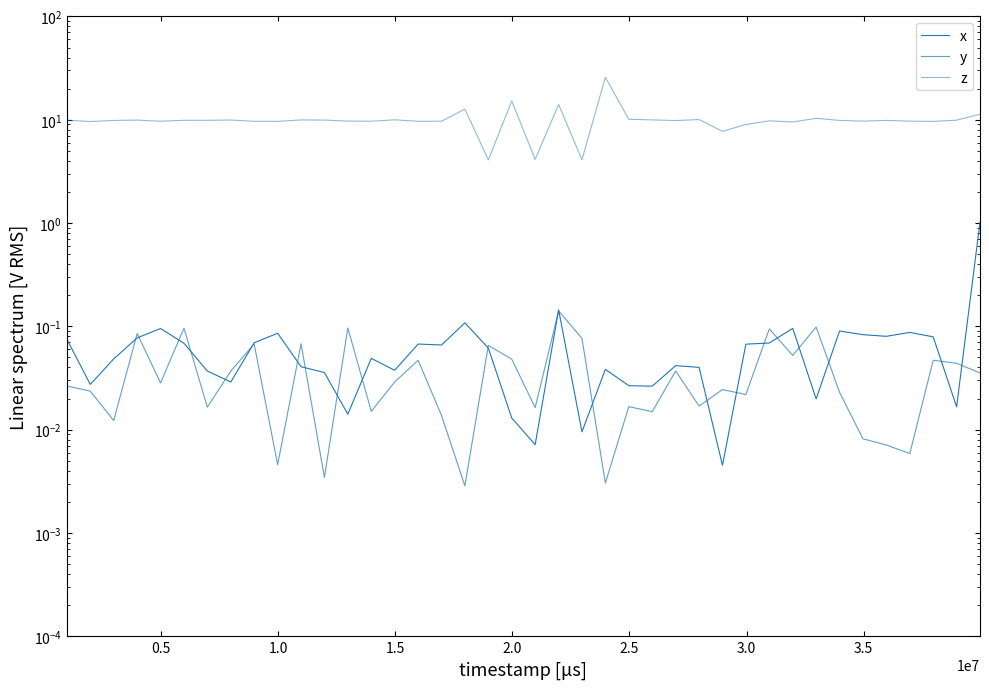

Is it true that x equals 0.0 at 0.5?

False